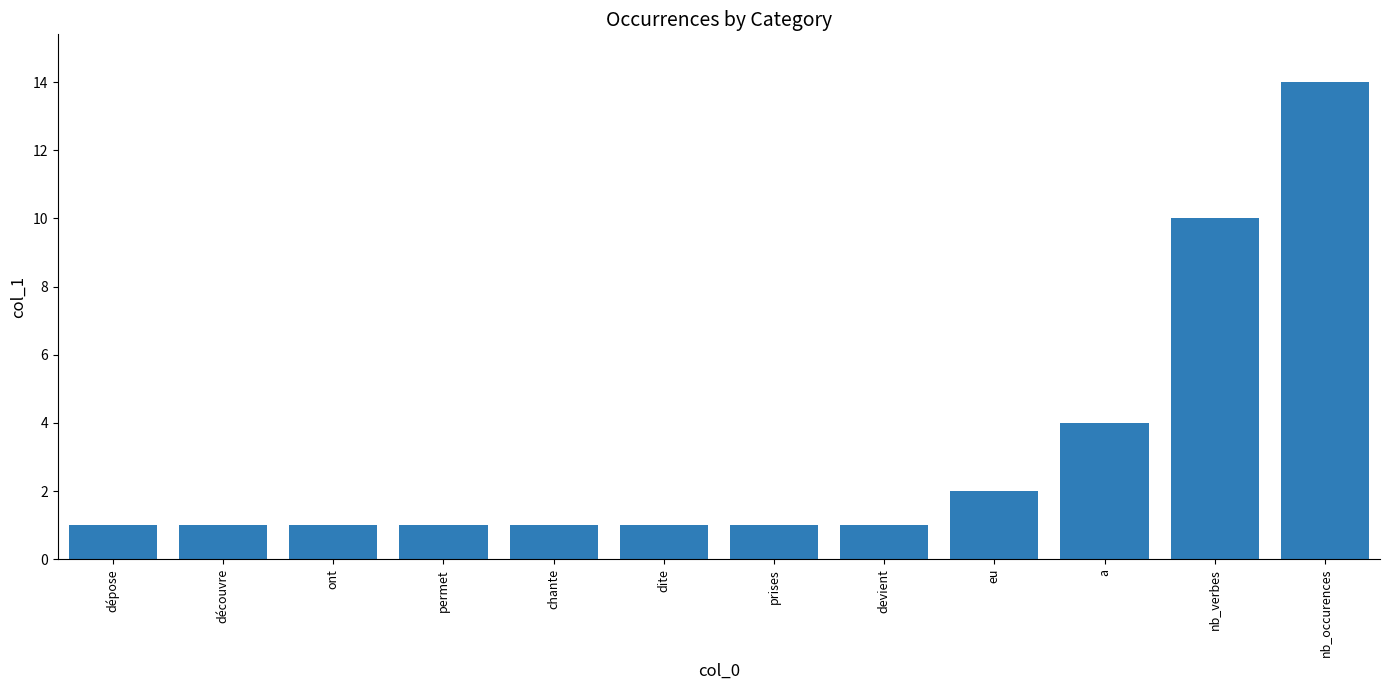

Reading left to right, transcribe all the data shown in this chart.

dépose=1	découvre=1	ont=1	permet=1	chante=1	dite=1	prises=1	devient=1	eu=2	a=4	nb_verbes=10	nb_occurences=14